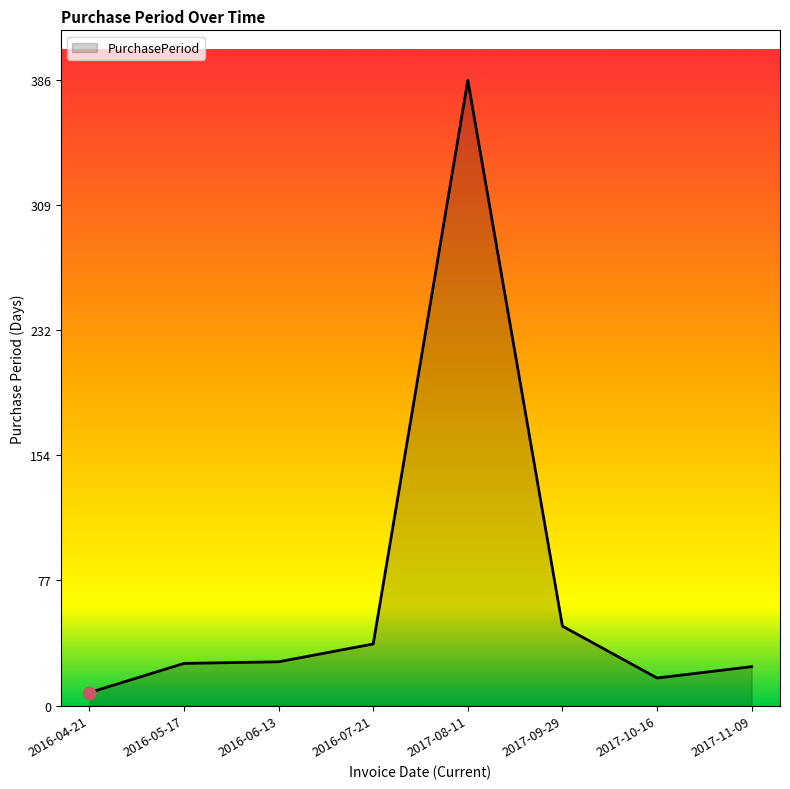

What is the change in value from 2016-07-21 to 2017-09-29?

+11